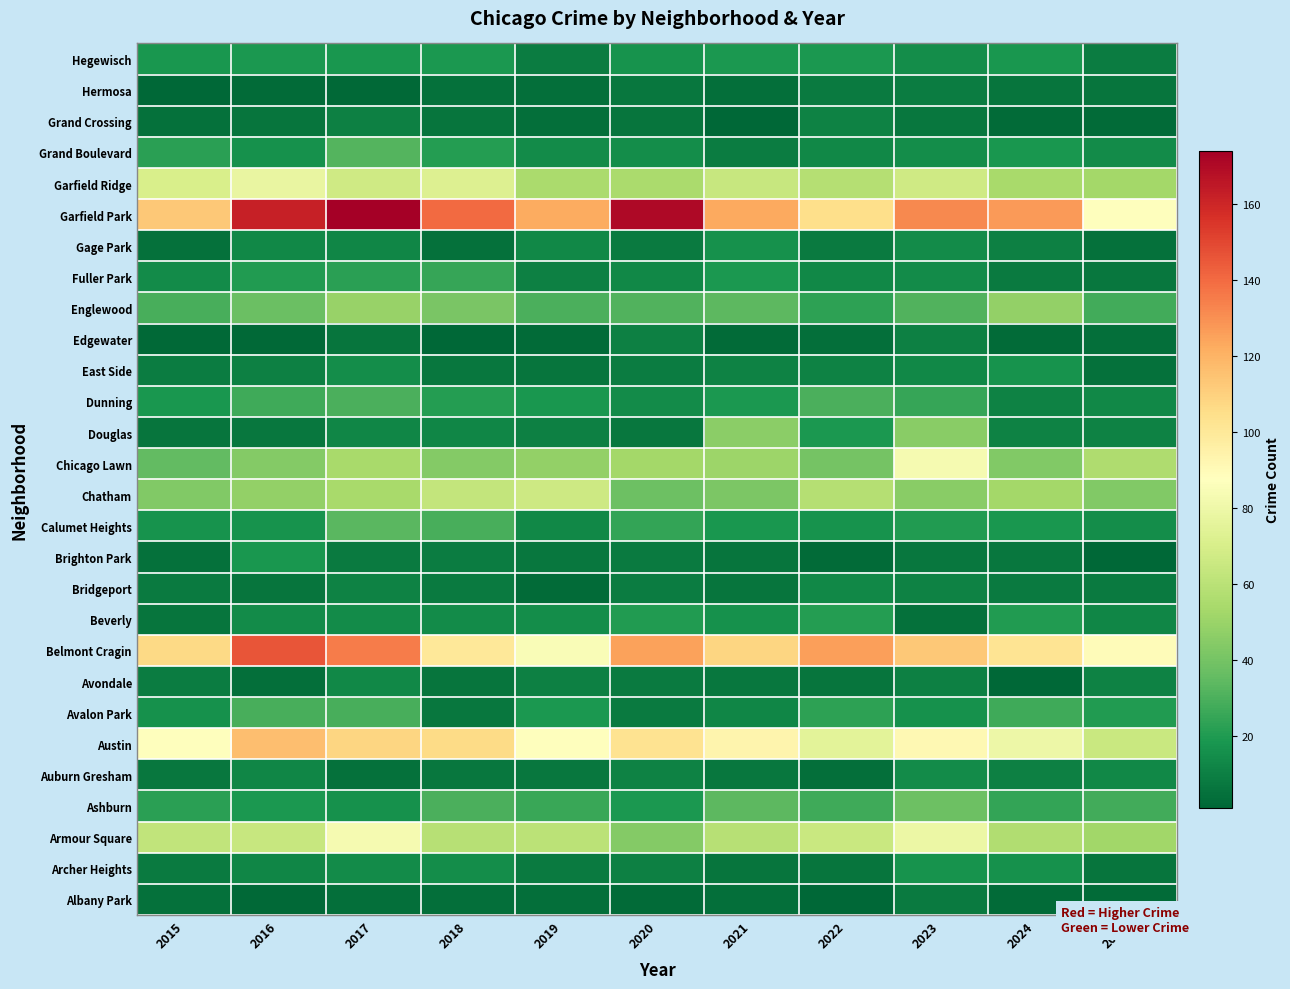

What is the minimum value shown in the chart?

1